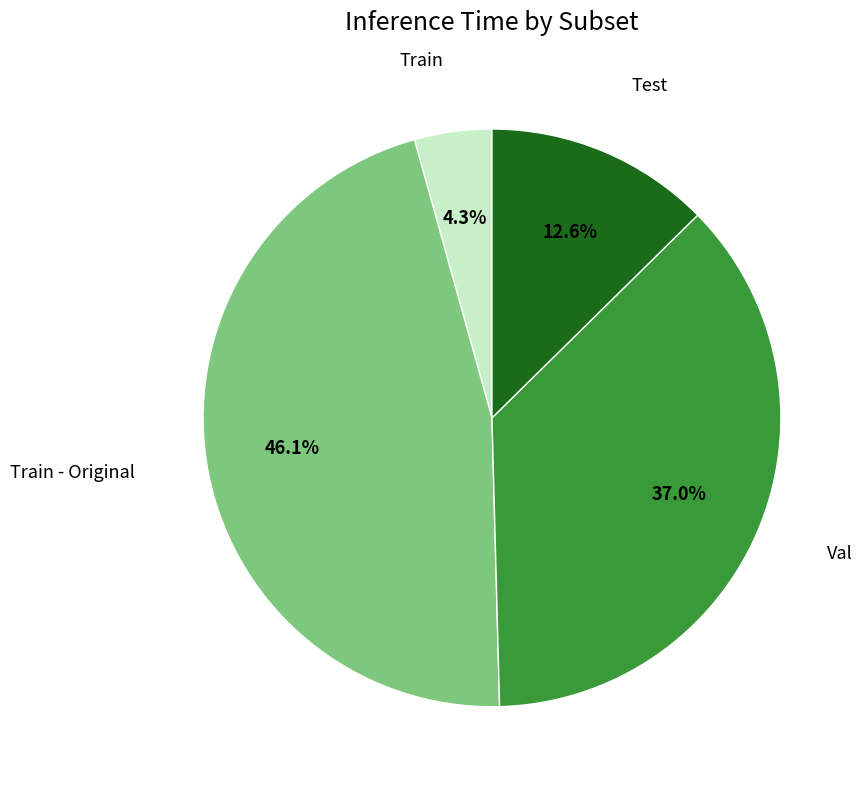

Count the number of slices in the pie.

4